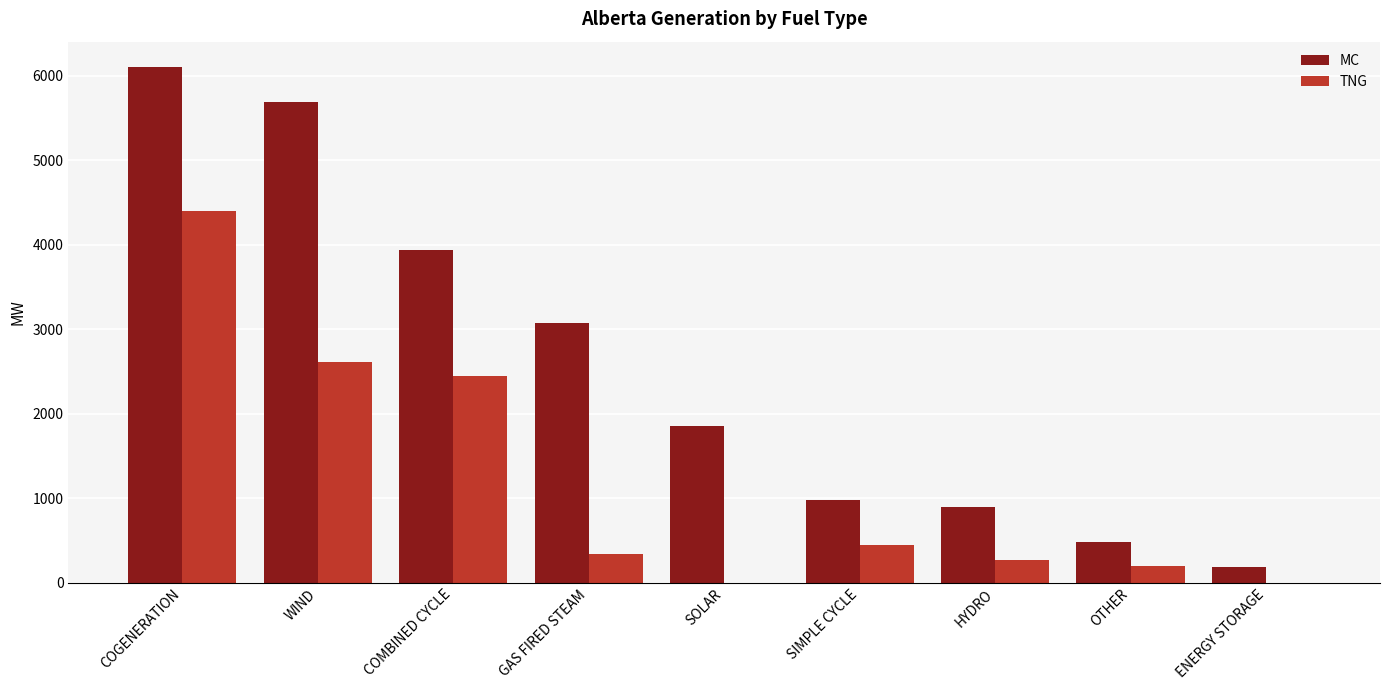

What is the total value across all series at WIND?

8291